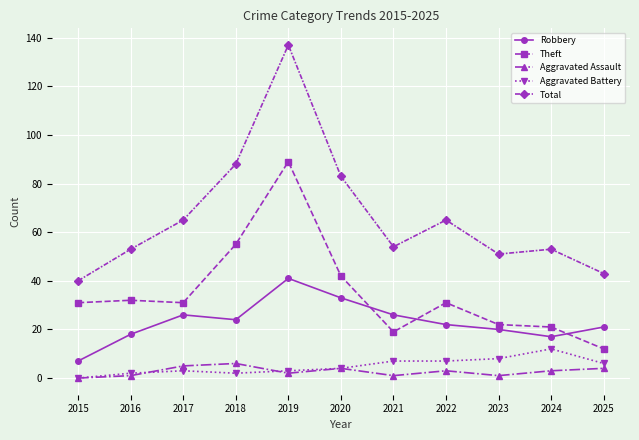

How many categories are shown in the chart?

11